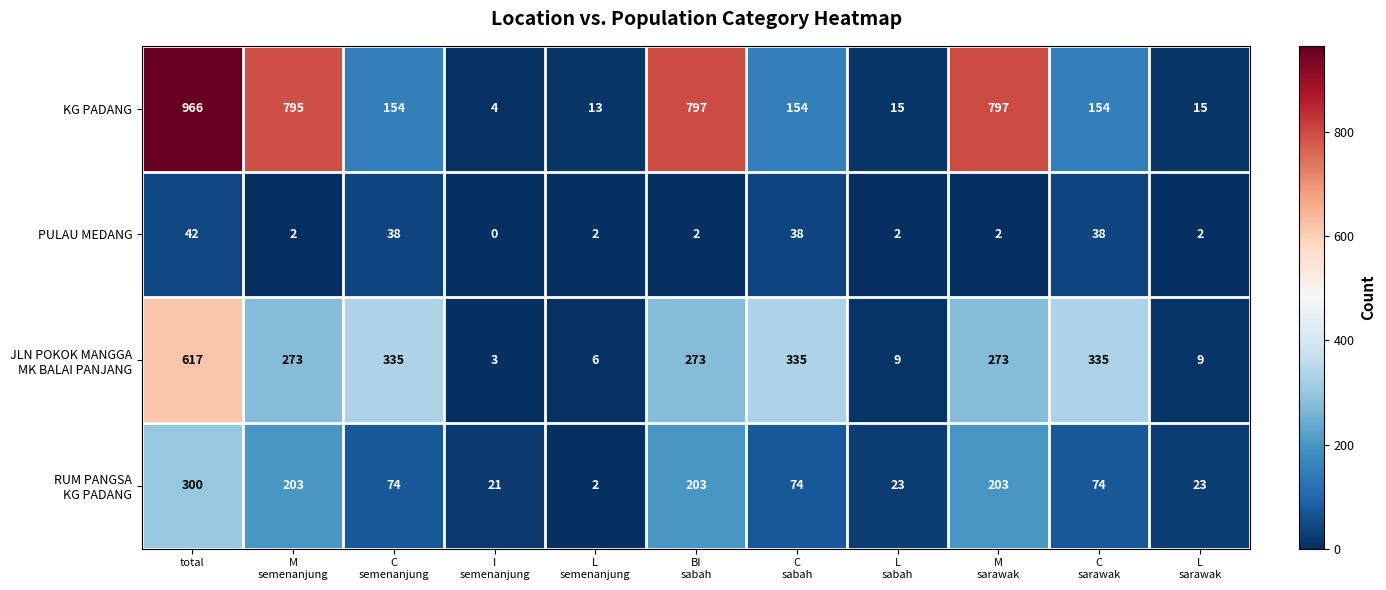

What is the total value across all series at C
sarawak?

601